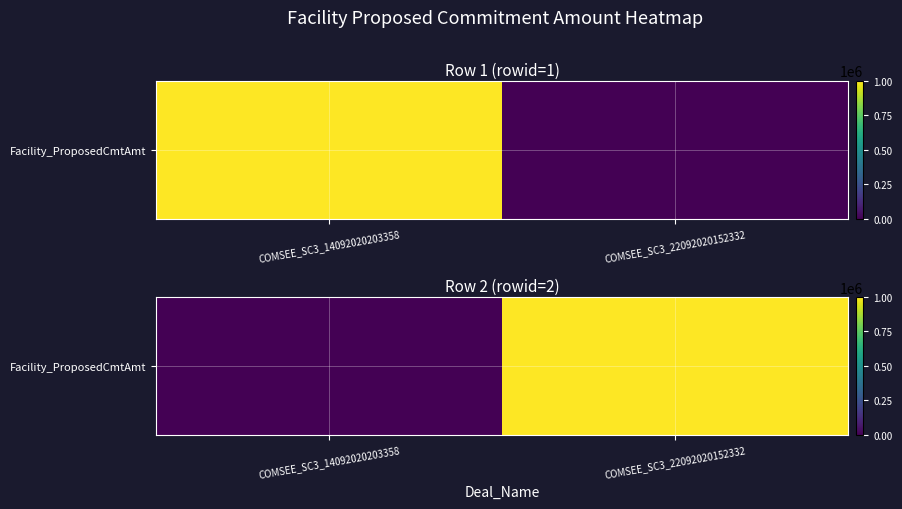

What is the difference between the values at COMSEE_SC3_22092020152332 and COMSEE_SC3_14092020203358?

1000000